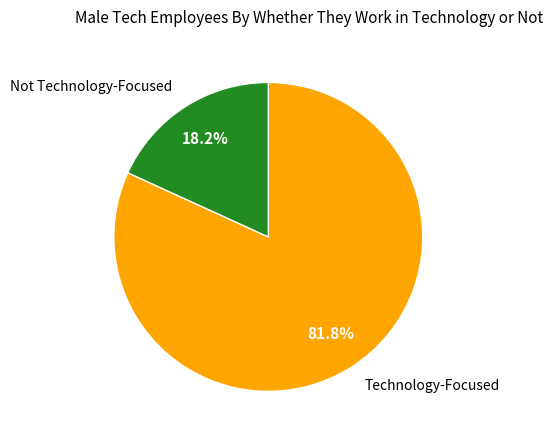

What is the smallest slice in the pie chart?

Not Technology-Focused